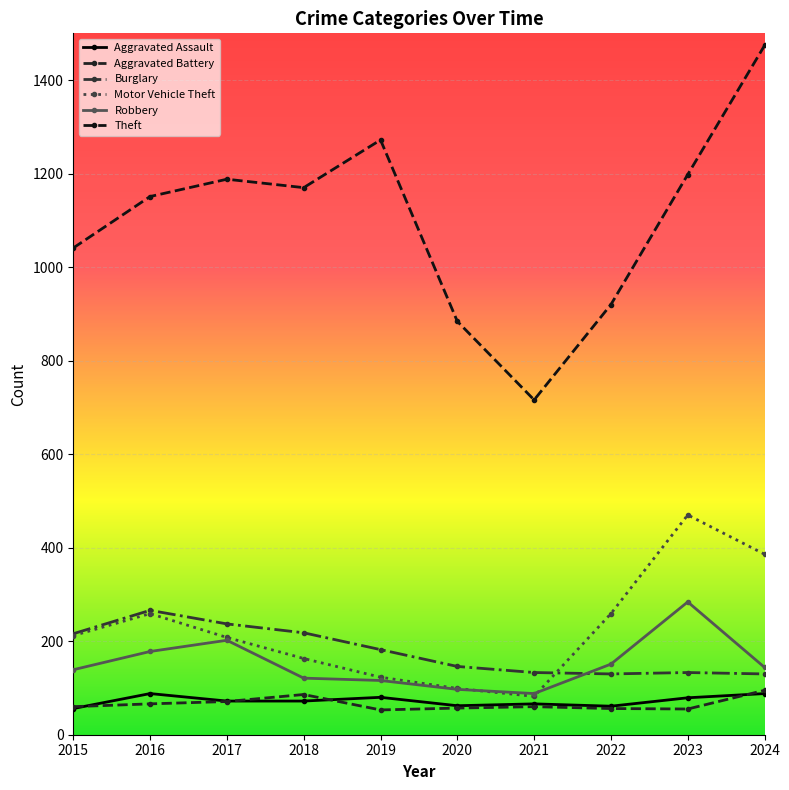

What is the difference between the Aggravated Battery values at 2022 and 2021?

4